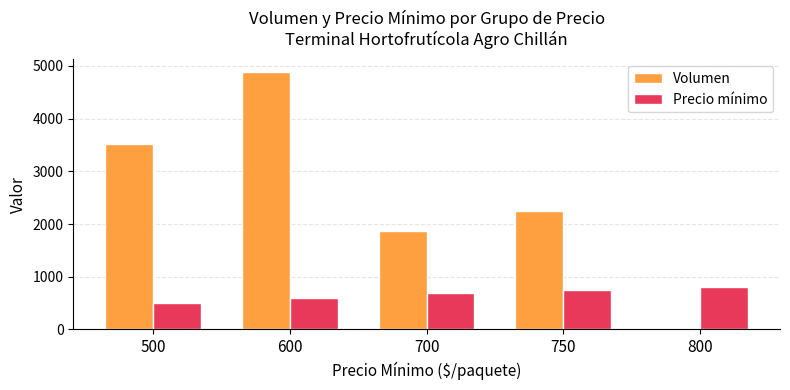

Which series has the widest spread of values?

Volumen